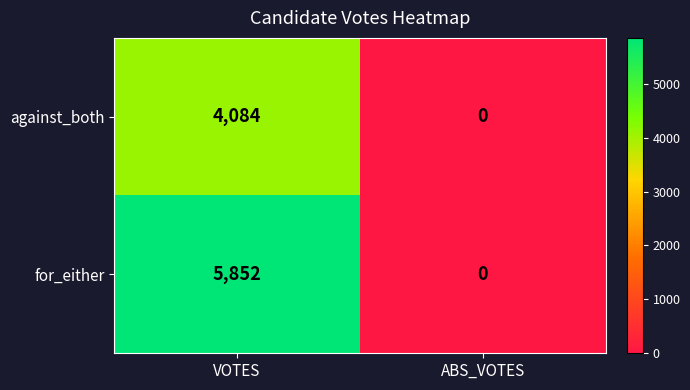

List the series in order of their overall mean, highest first.

for_either, against_both